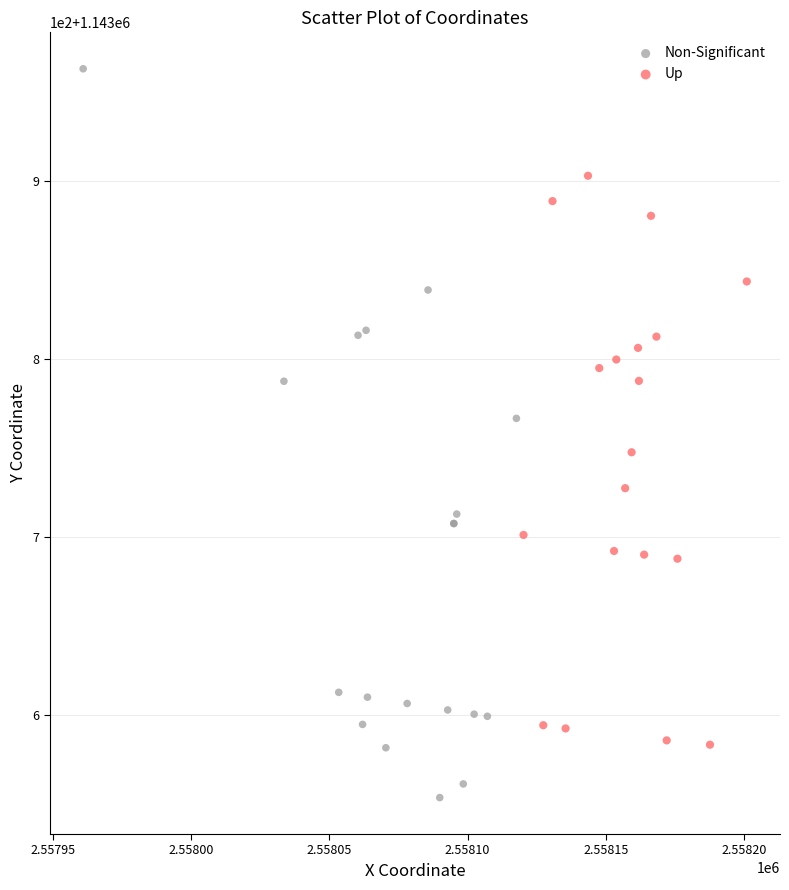

What are all the series names shown in the legend?

Non-Significant, Up